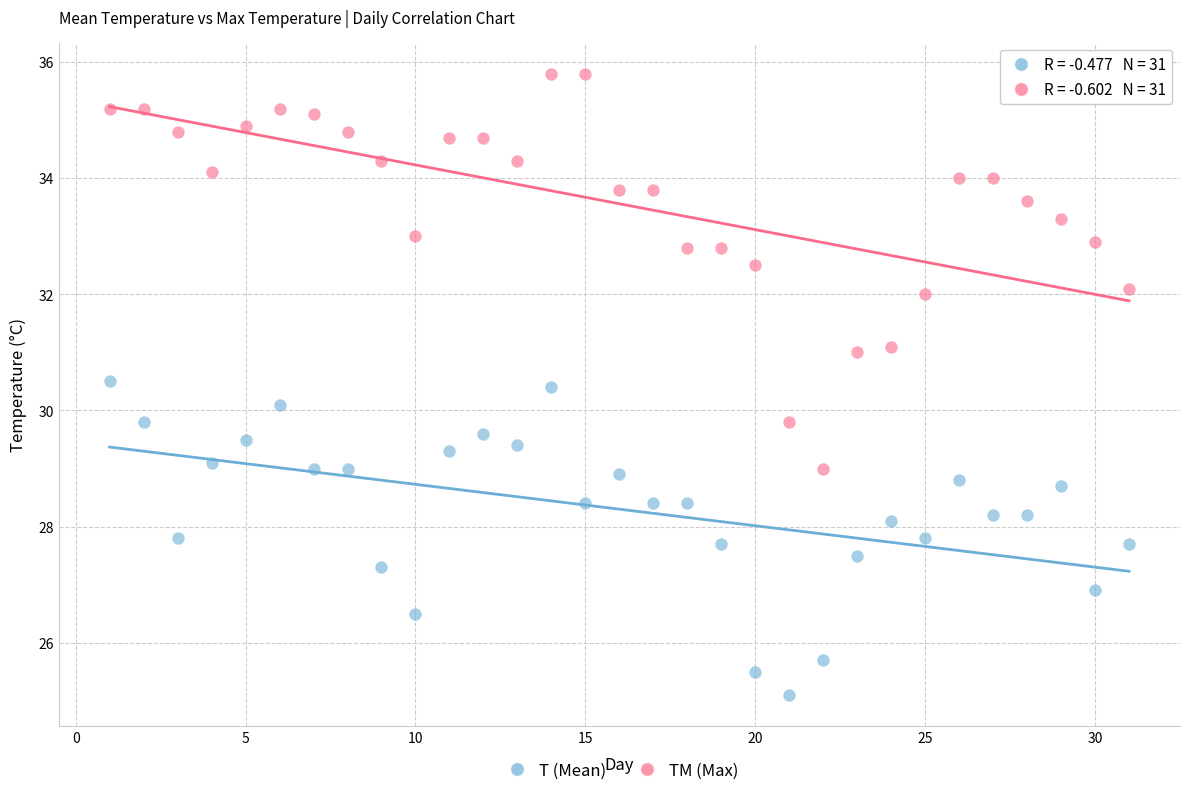

Which series reaches the minimum Y coordinate?

T (Mean)